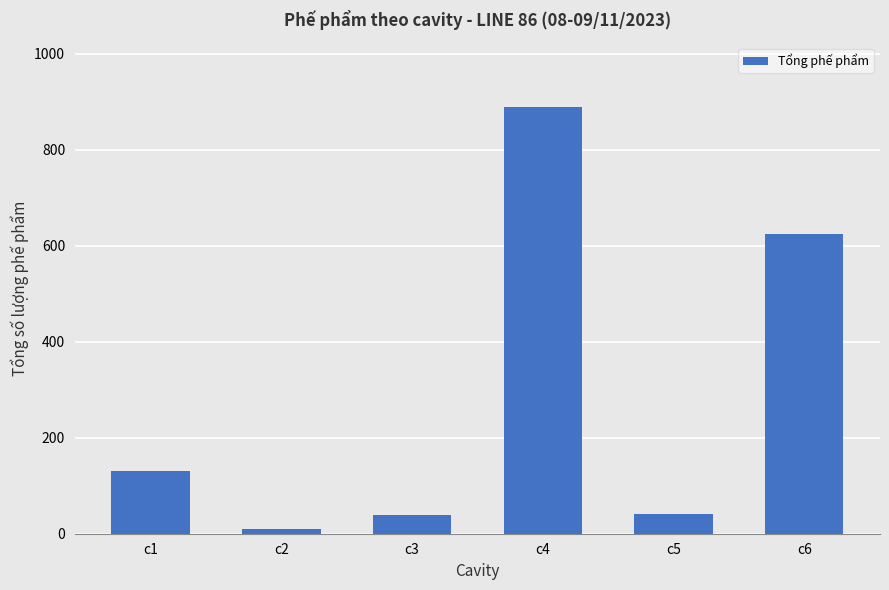

What is the sum of the values at c2 and c6?

633